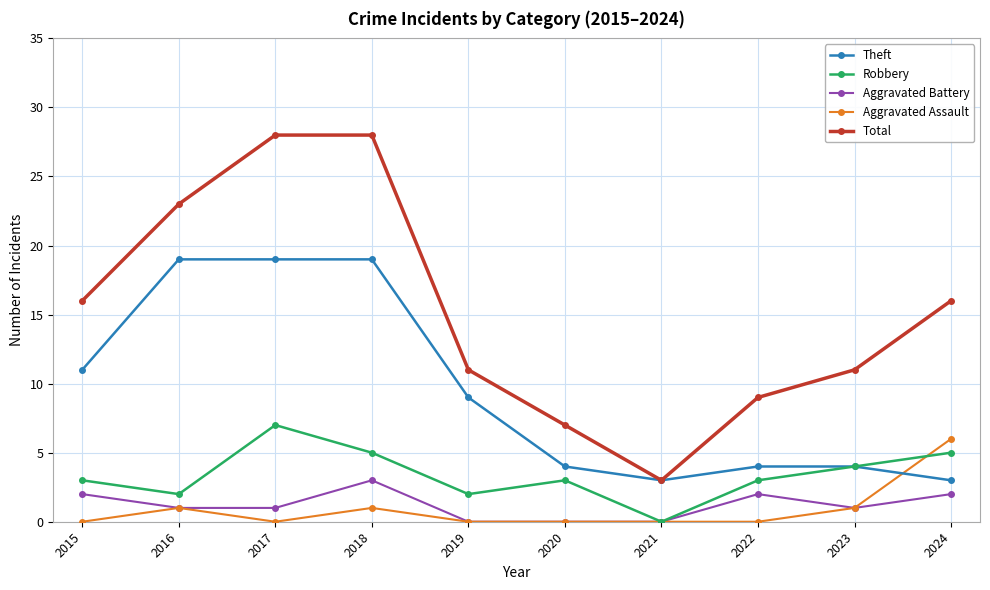

What is the maximum value shown in the chart?

28